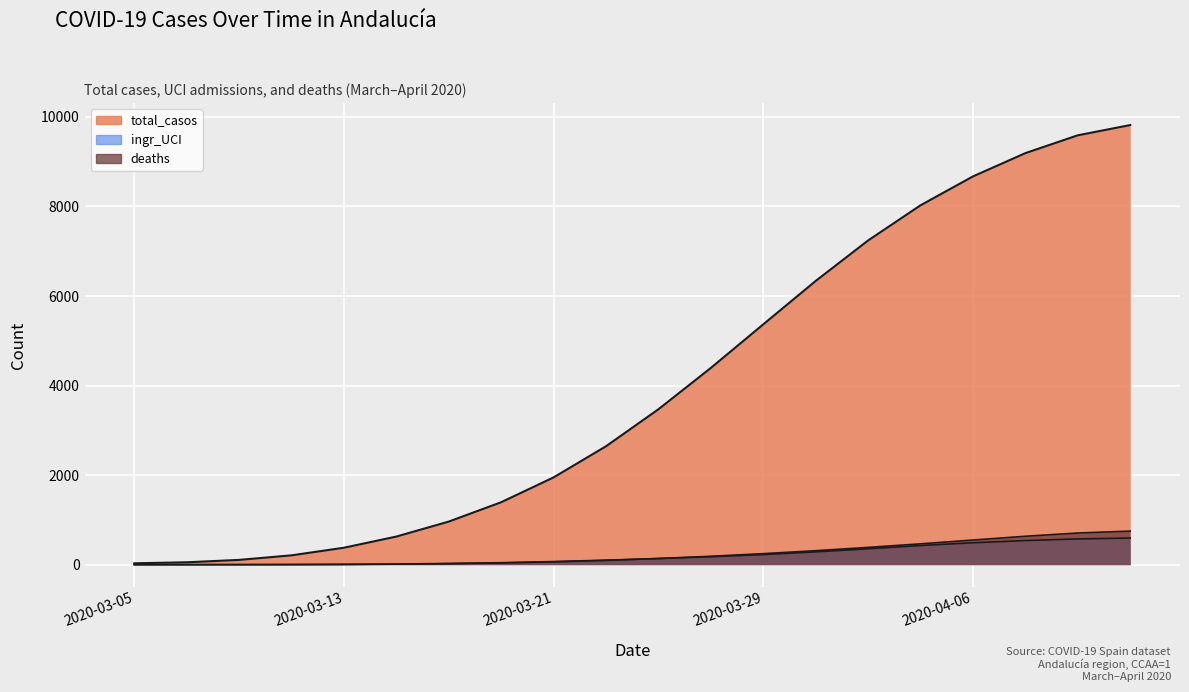

List the labels in order of ingr_UCI value, smallest first.

2020-03-05, 2020-03-07, 2020-03-09, 2020-03-11, 2020-03-13, 2020-03-15, 2020-03-17, 2020-03-19, 2020-03-21, 2020-03-23, 2020-03-25, 2020-03-27, 2020-03-29, 2020-03-31, 2020-04-02, 2020-04-04, 2020-04-06, 2020-04-08, 2020-04-10, 2020-04-12